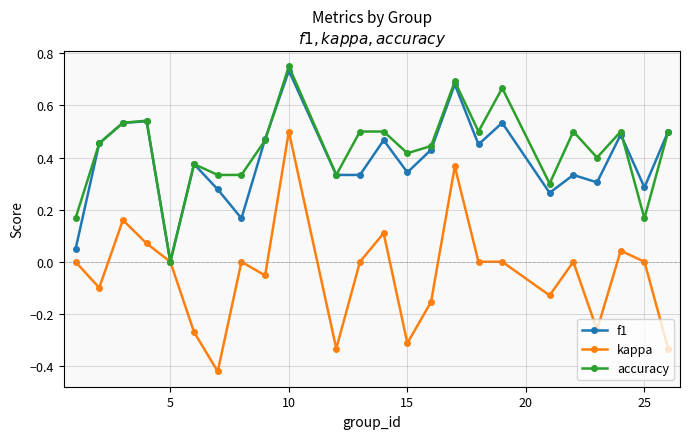

Which series has the widest spread of values?

kappa